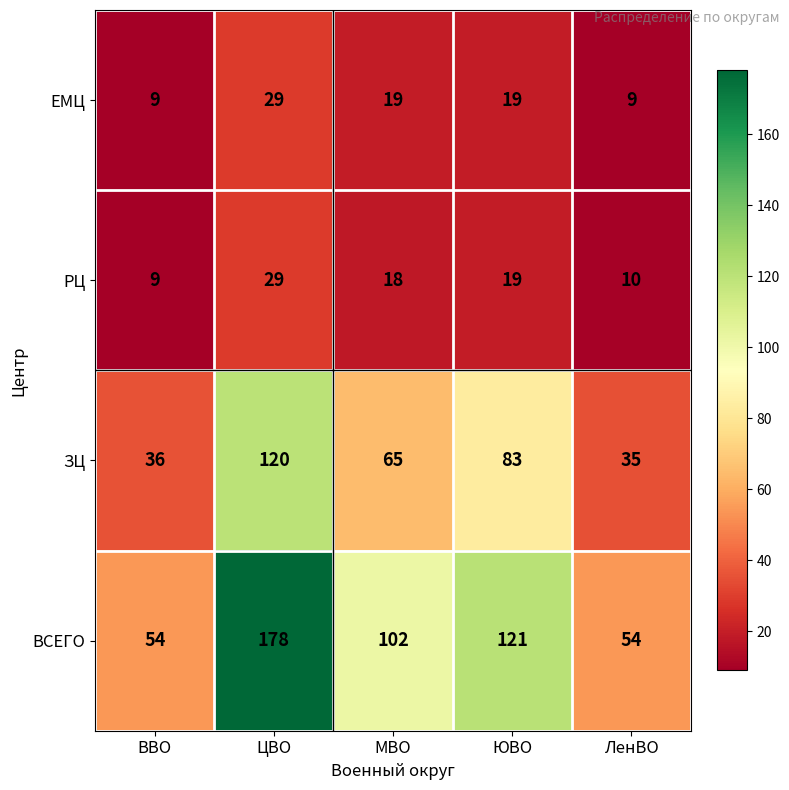

What is the greatest value displayed?

178